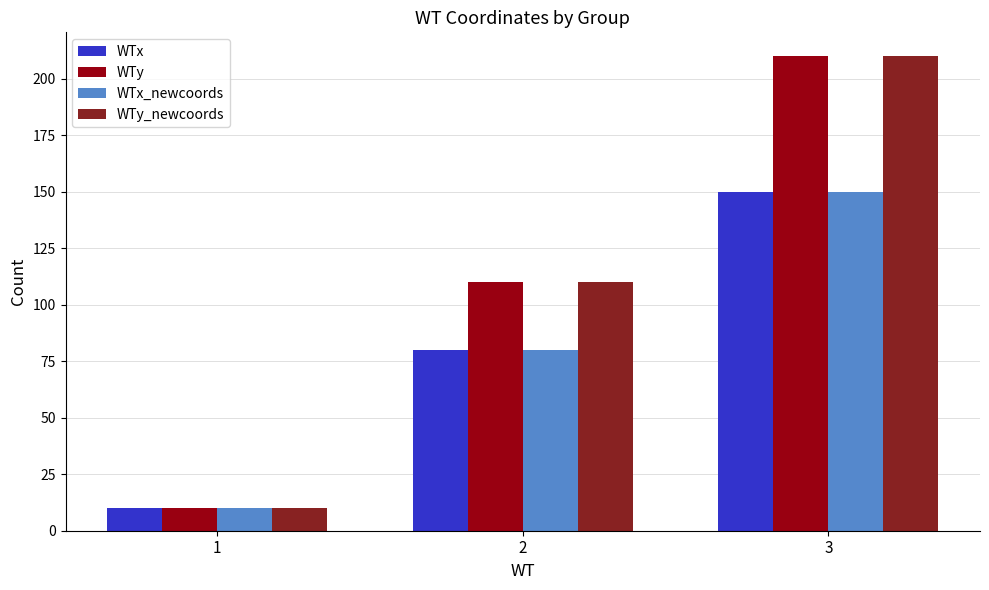

At which category is the sum across all series the highest?

3